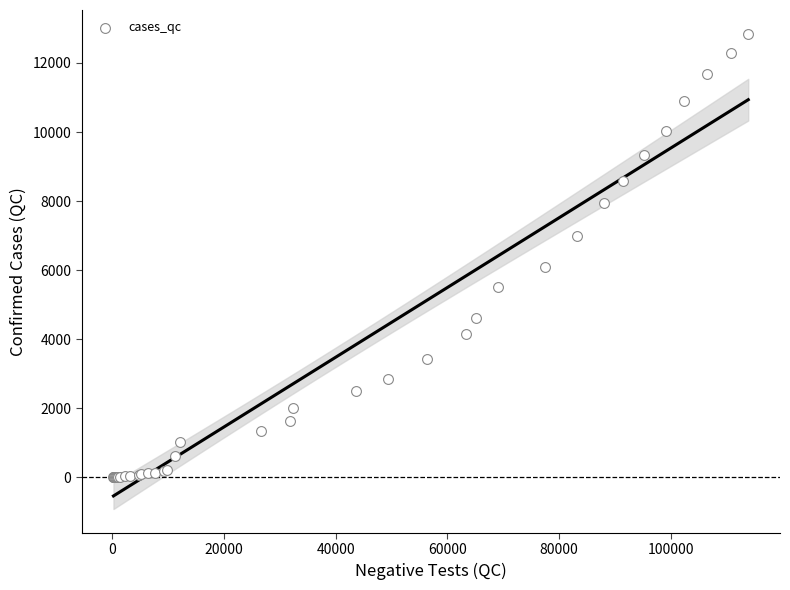

What Y value in the scatter plot is closest to 6423?

6101